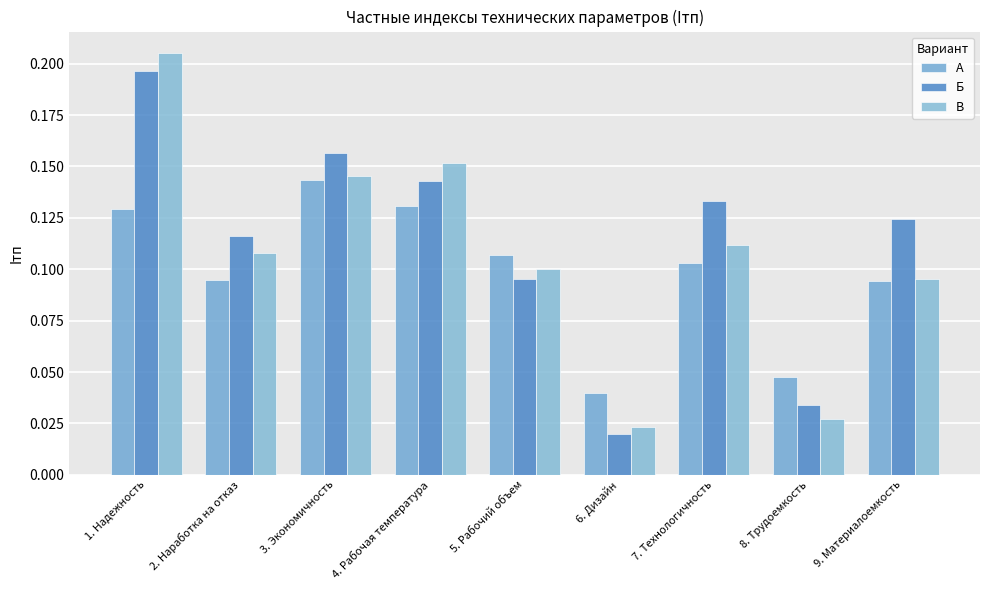

What is the difference between the second highest and minimum values in the В series?

0.1